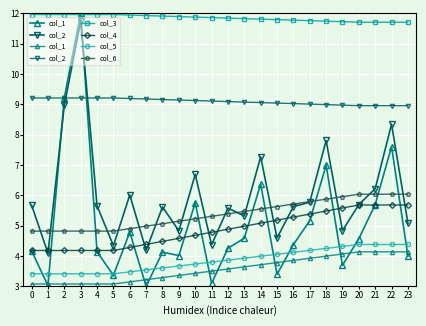

Is the value of col_5 at 13 greater than the value of col_6 at 13?

No